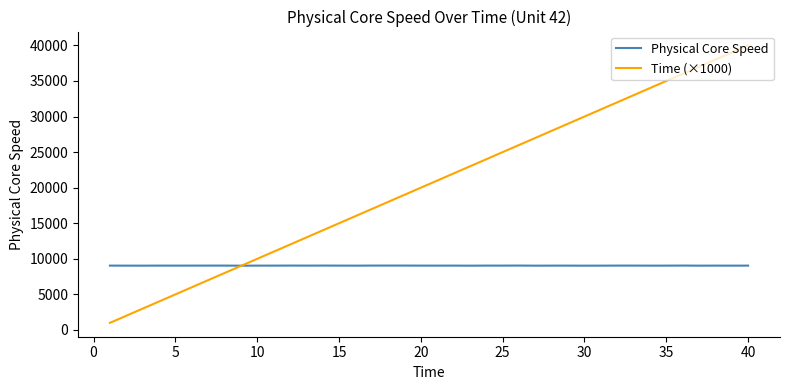

How many lines are shown in the chart?

2